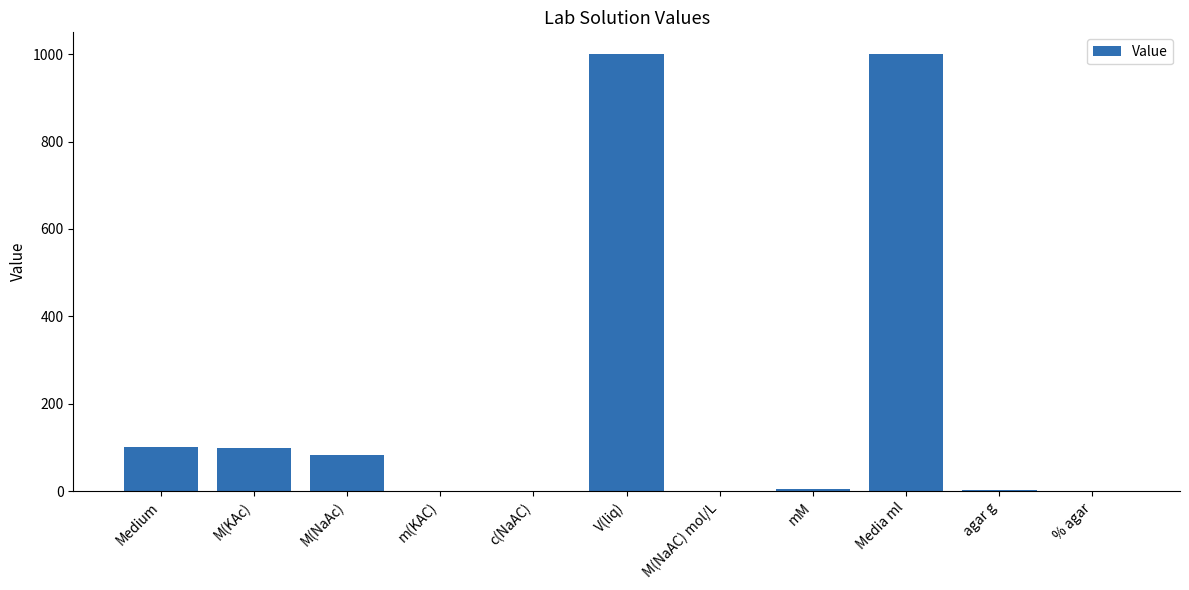

The chart shows a value of 164.2 at Medium. True or false?

False